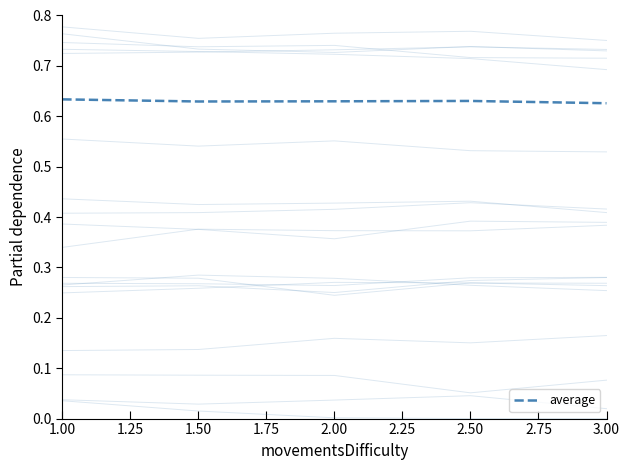

Reading left to right, extract all data points from this chart.

0.6	0.6	0.6	0.6	0.6